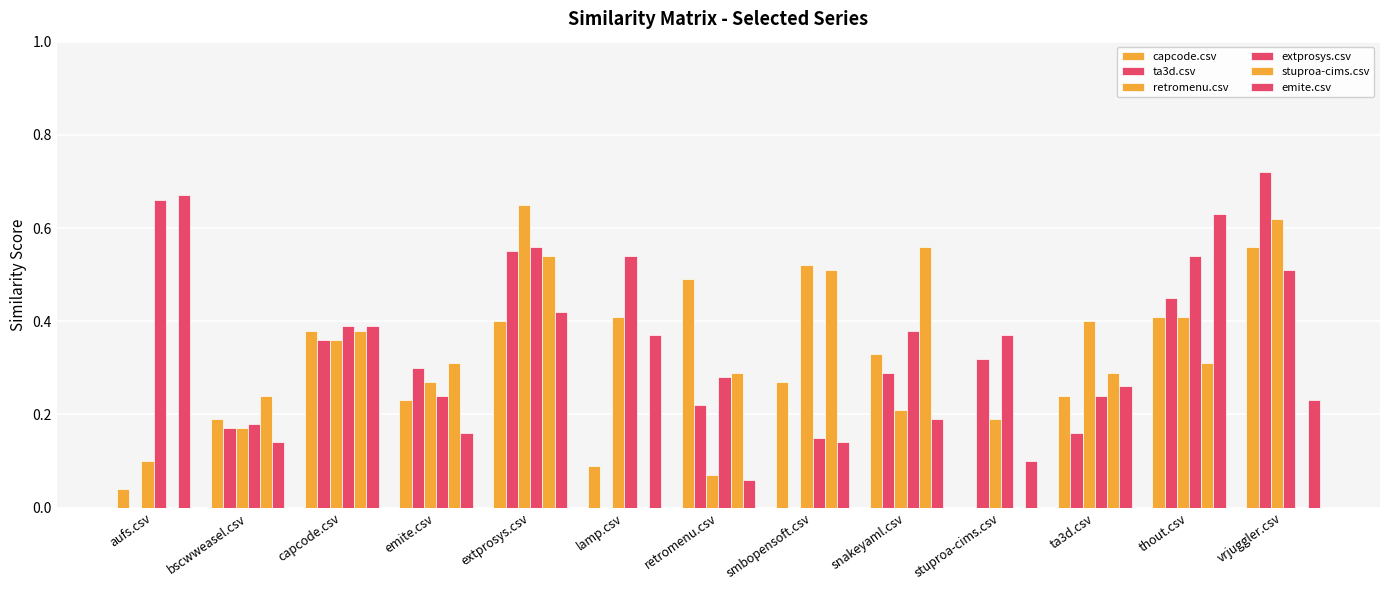

The retromenu.csv series shows 0.2 at bscwweasel.csv. True or false?

True